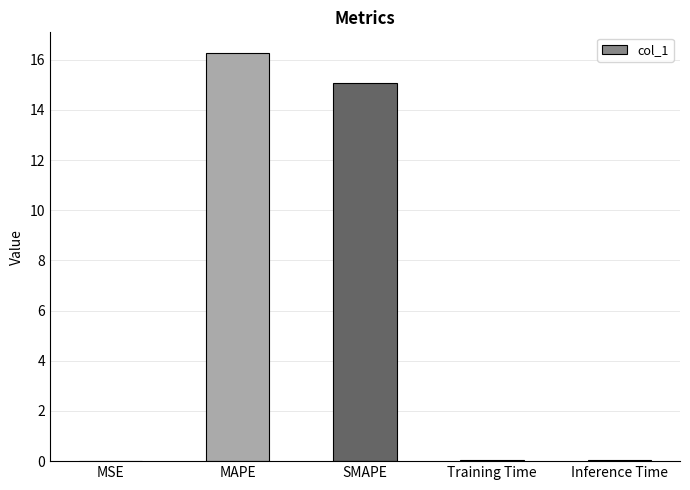

Which category has the highest value across all series?

MAPE